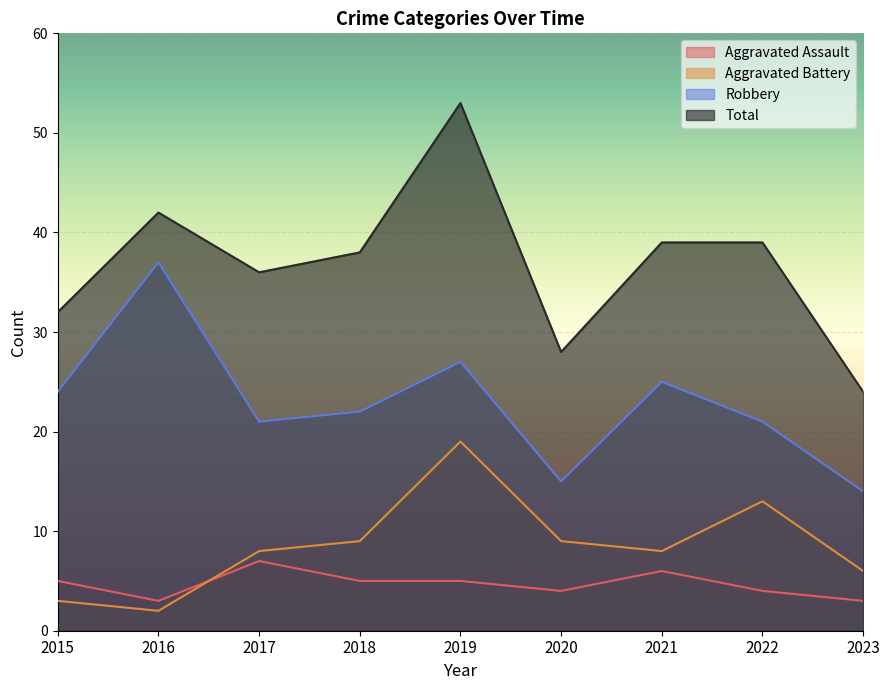

What are all the series names shown in the legend?

Aggravated Assault, Aggravated Battery, Robbery, Total